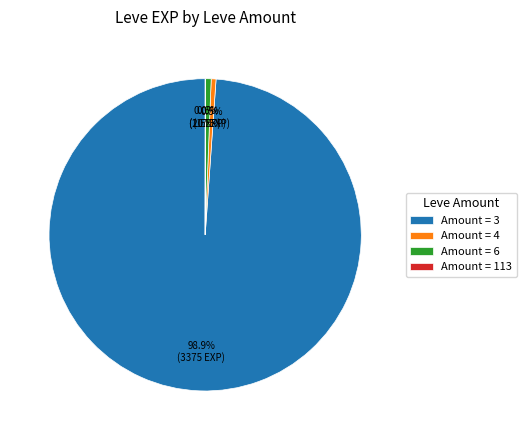

How much of the chart is everything except Amount = 6?

99.4%